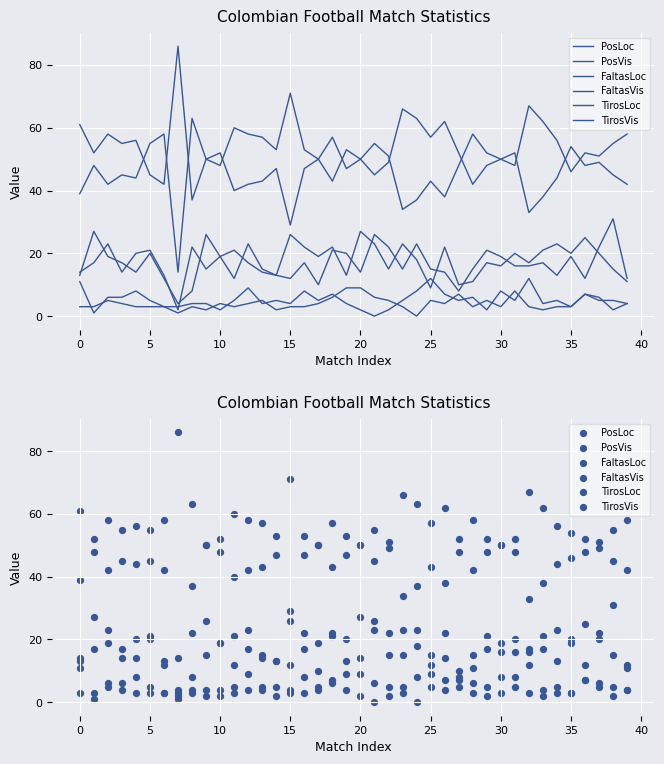

Which series reaches the minimum Y coordinate?

TirosLoc